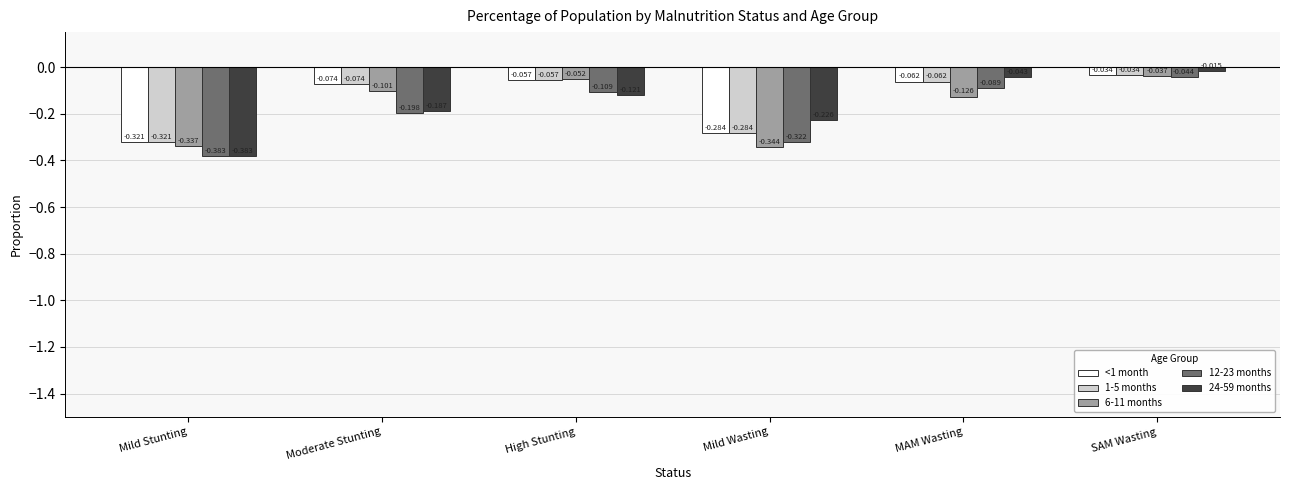

How many bars are there in each group?

5